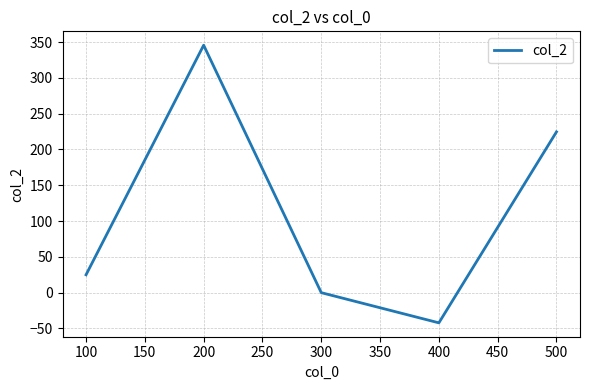

What is the change in value from 100 to 400?

-67.1